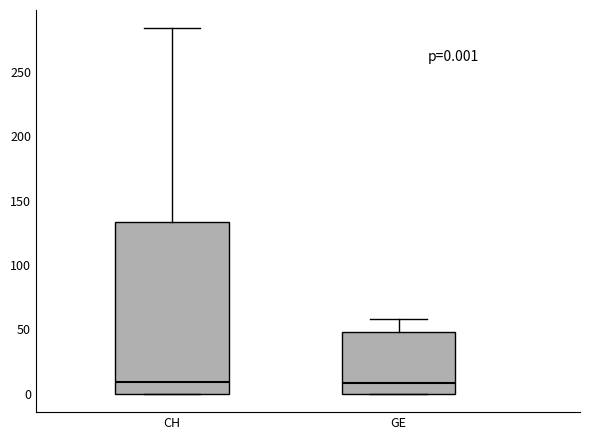

Comparing the boxes themselves (not the whiskers), which one is the tallest?

CH